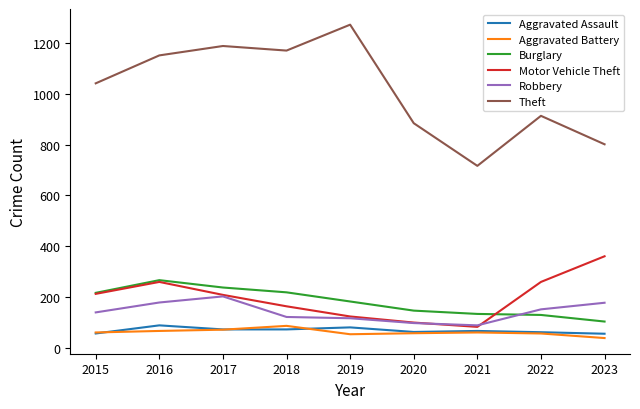

At which category does Theft reach its first local valley?

2018